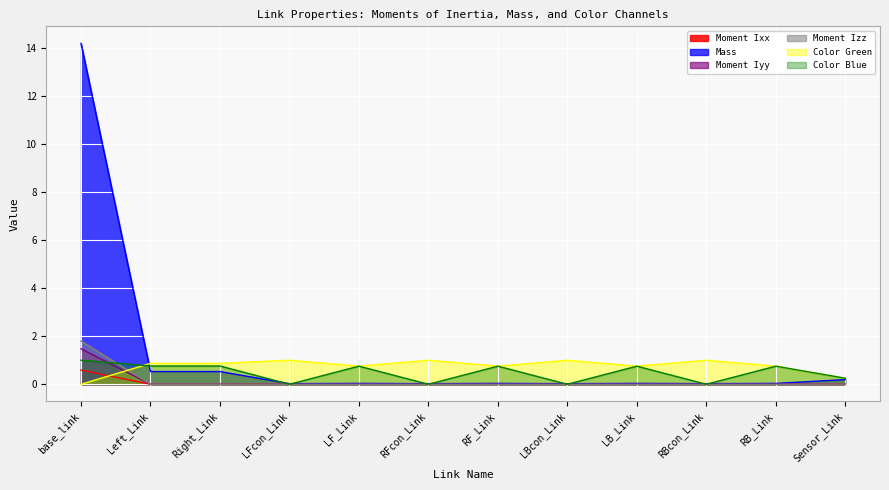

What is the difference between the highest and lowest values at Left_Link?

0.9